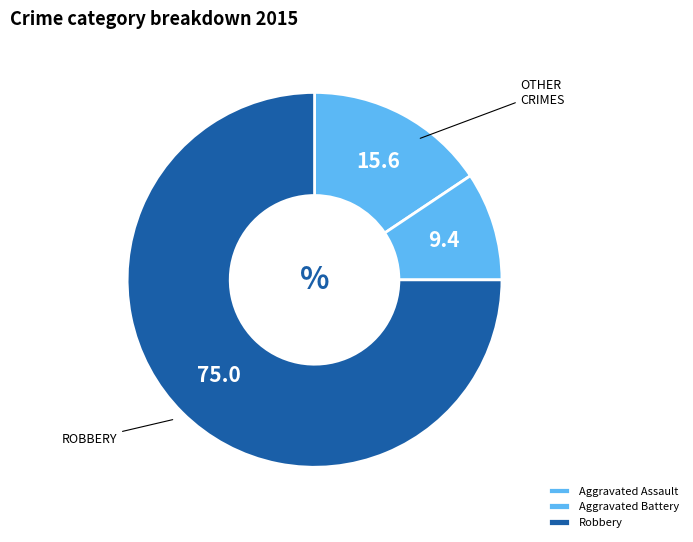

Is it true that Aggravated Battery is 9% of the pie?

True